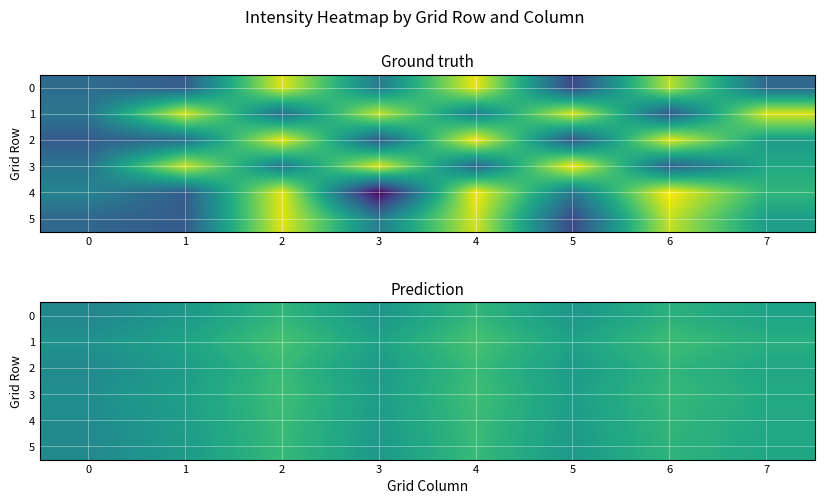

What is the difference between the maximum and minimum values in the 2 series?

0.1